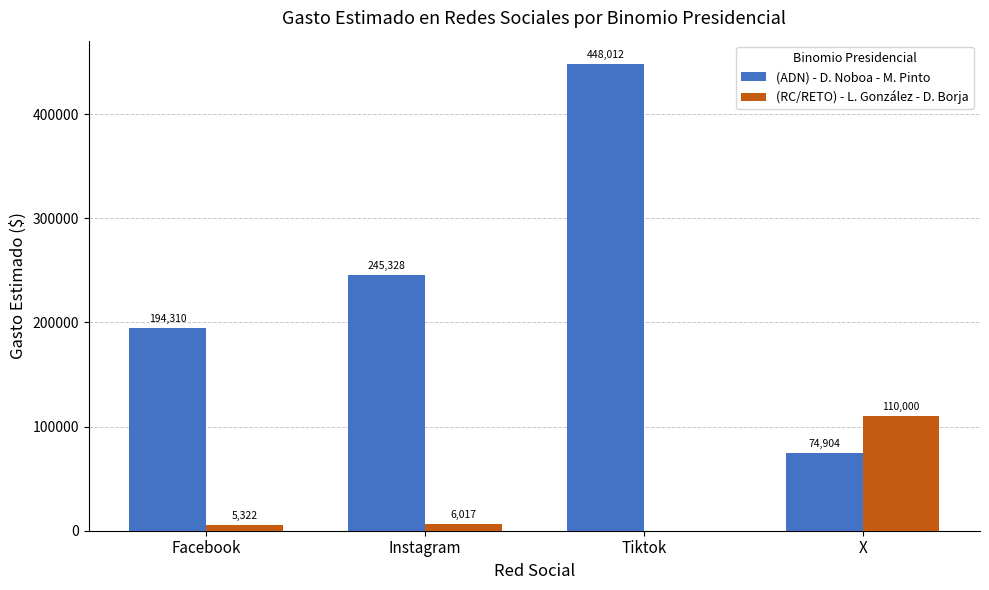

Which series has the largest total across all categories?

(ADN) - D. Noboa - M. Pinto